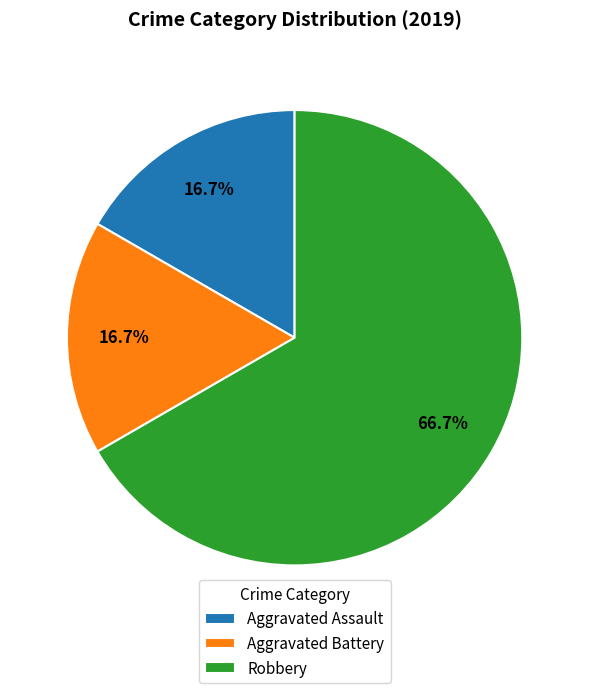

What portion of the pie excludes Aggravated Battery?

83.3%